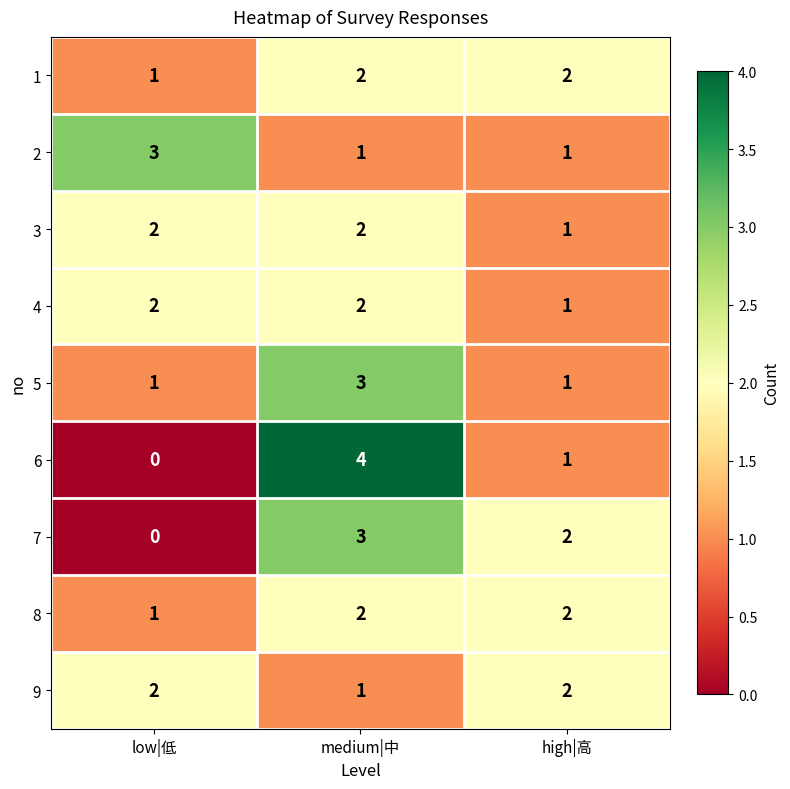

How many categories are shown in the chart?

3